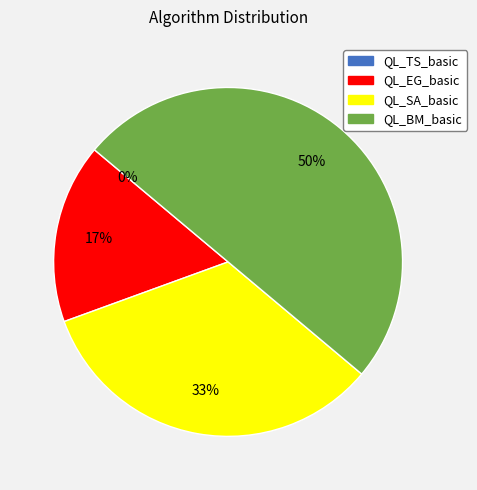

Rank the categories by value from lowest to highest.

QL_TS_basic, QL_EG_basic, QL_SA_basic, QL_BM_basic